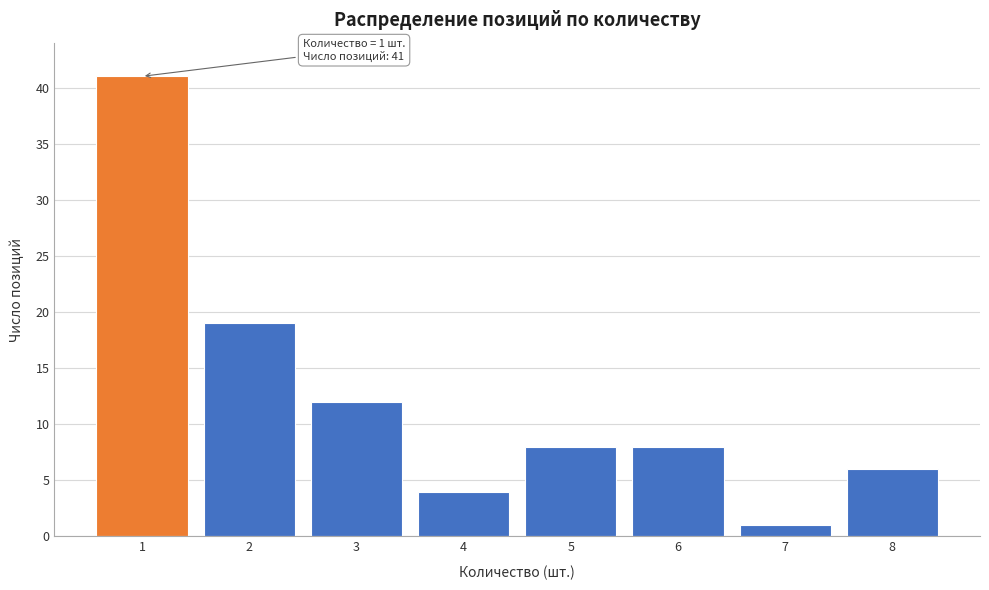

Over which range of the x-axis is the bar tallest?

0.5 to 1.5